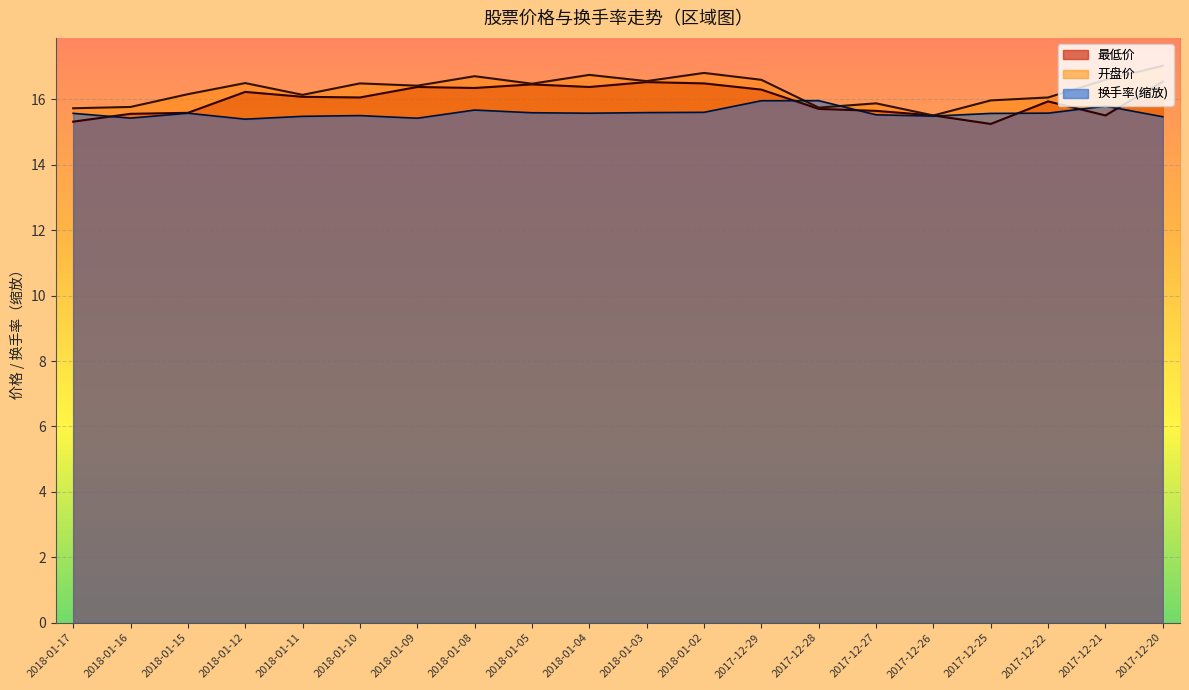

Which series has the largest total across all categories?

开盘价